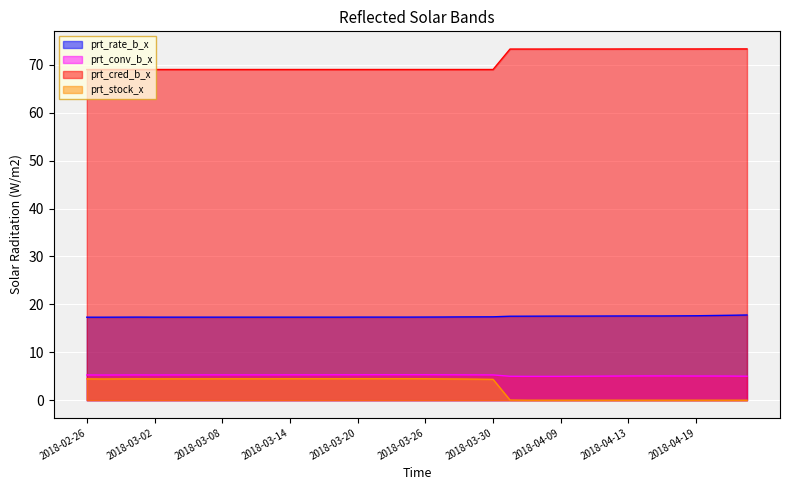

What position from the left is 2018-03-01?

4